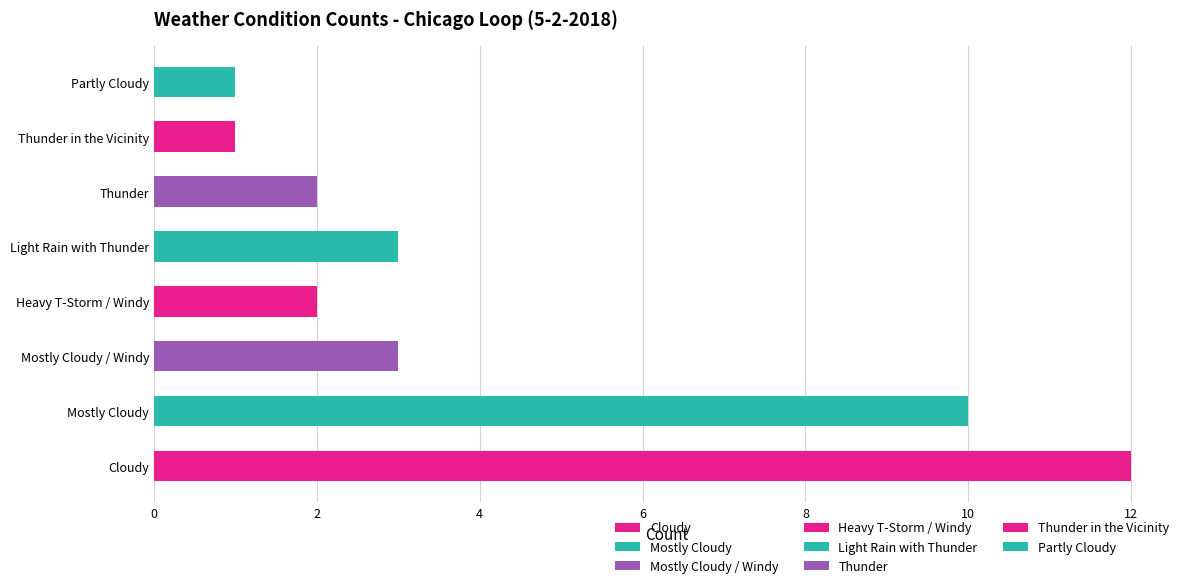

Reading right to left, list all the values displayed in this chart.

Partly Cloudy=1	Thunder in the Vicinity=1	Thunder=2	Light Rain with Thunder=3	Heavy T-Storm / Windy=2	Mostly Cloudy / Windy=3	Mostly Cloudy=10	Cloudy=12